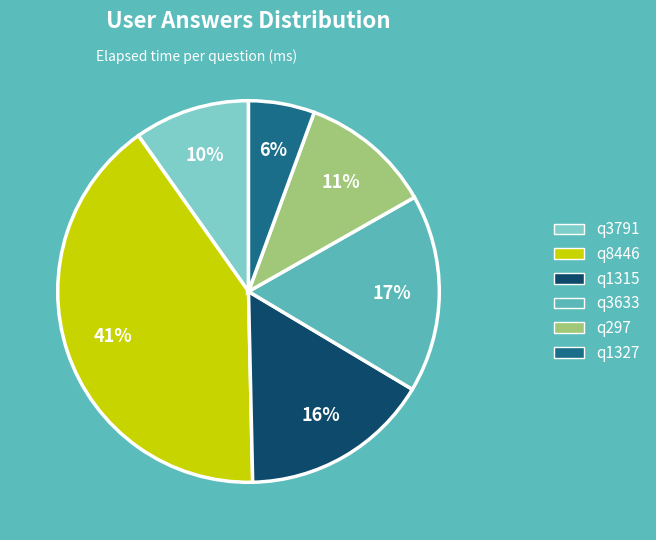

Which category has the smallest portion of the pie?

q1327